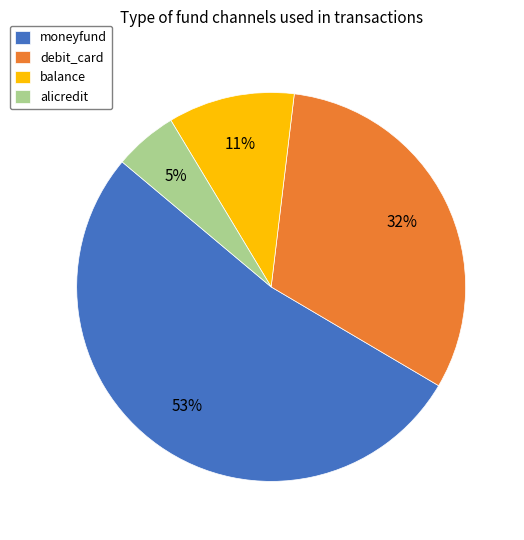

Rank the categories by value from highest to lowest.

moneyfund, debit_card, balance, alicredit